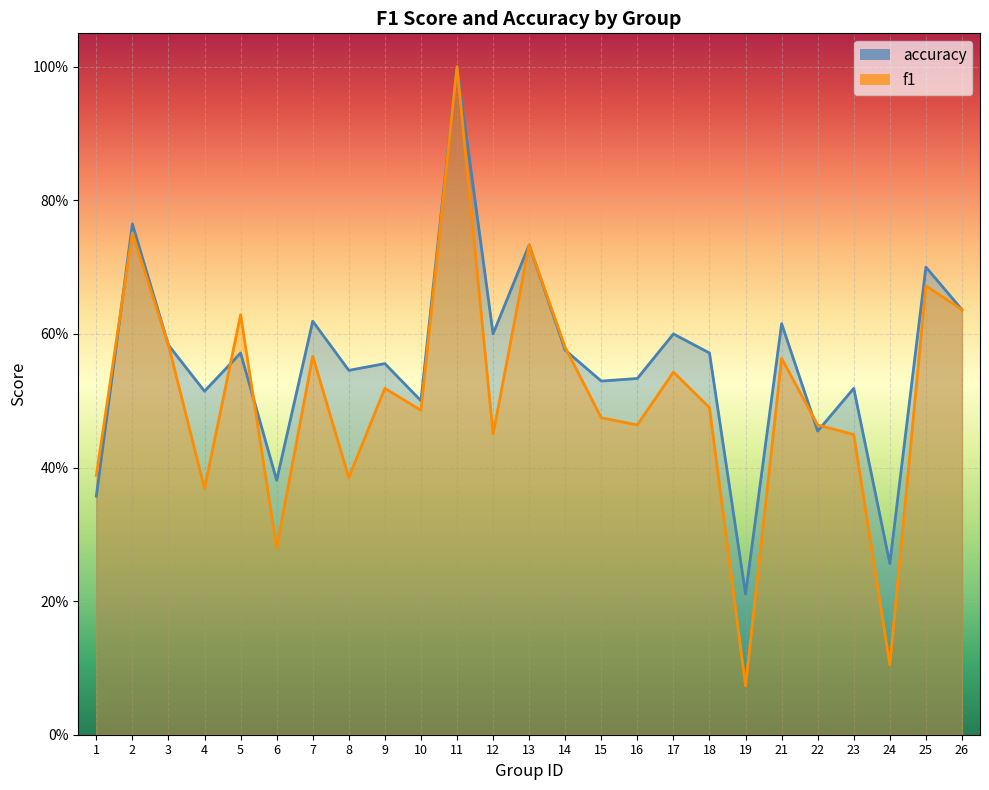

True or false: f1 has a value of 0.7 at 25.

True